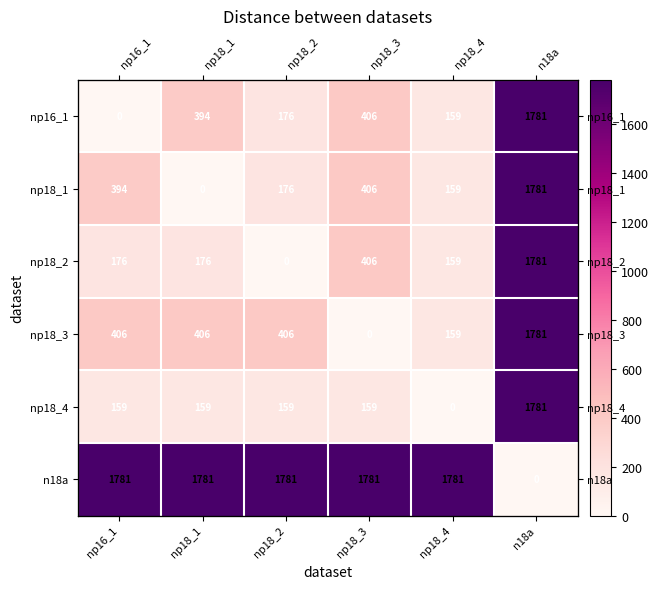

Between np18_3 and np18_1, which is larger?

np18_3